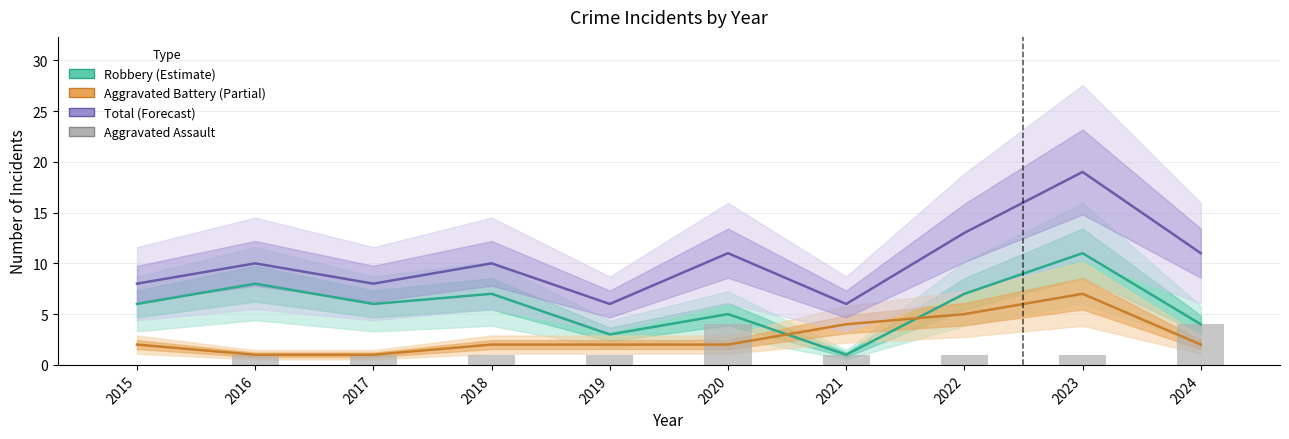

What is the difference between the maximum and minimum values in the Aggravated Assault series?

4